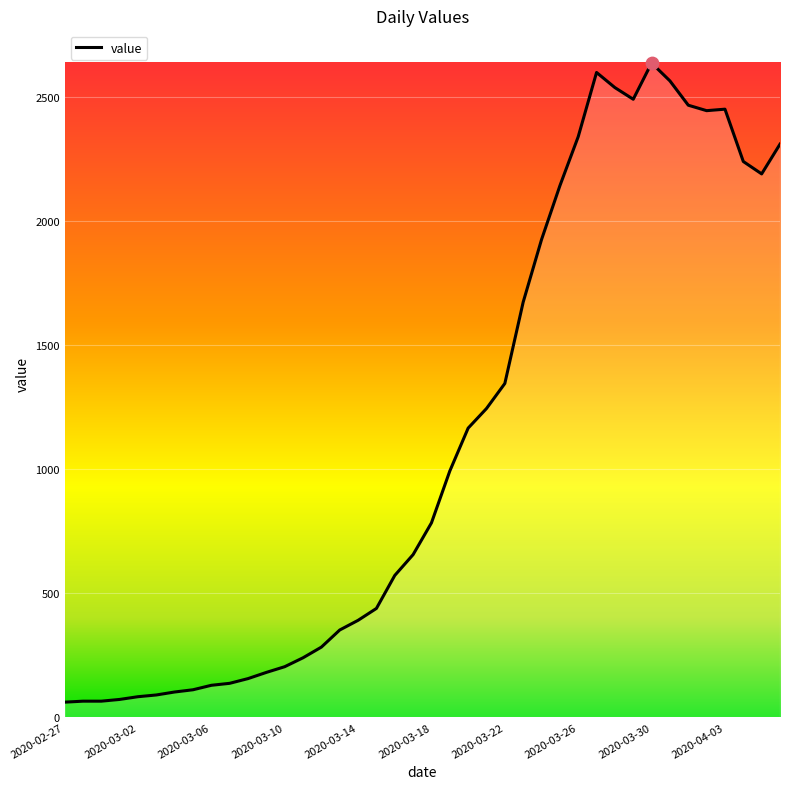

What is the difference between the maximum and minimum values?

2577